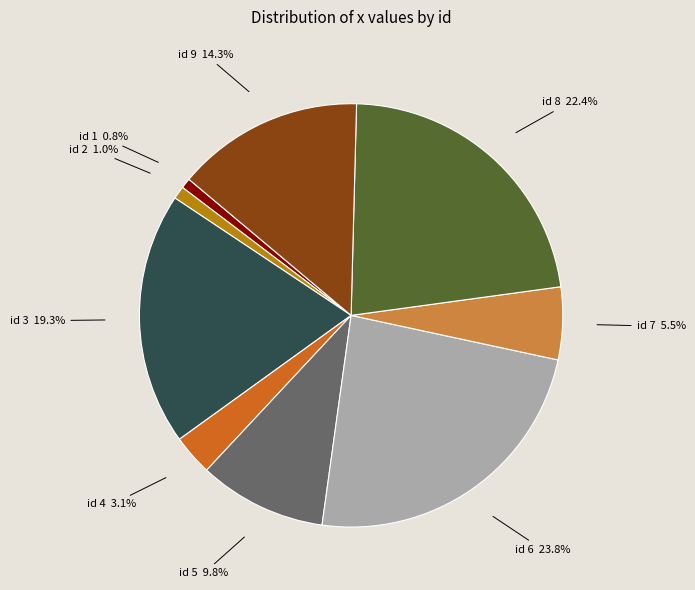

What is the largest slice in the pie chart?

id 6